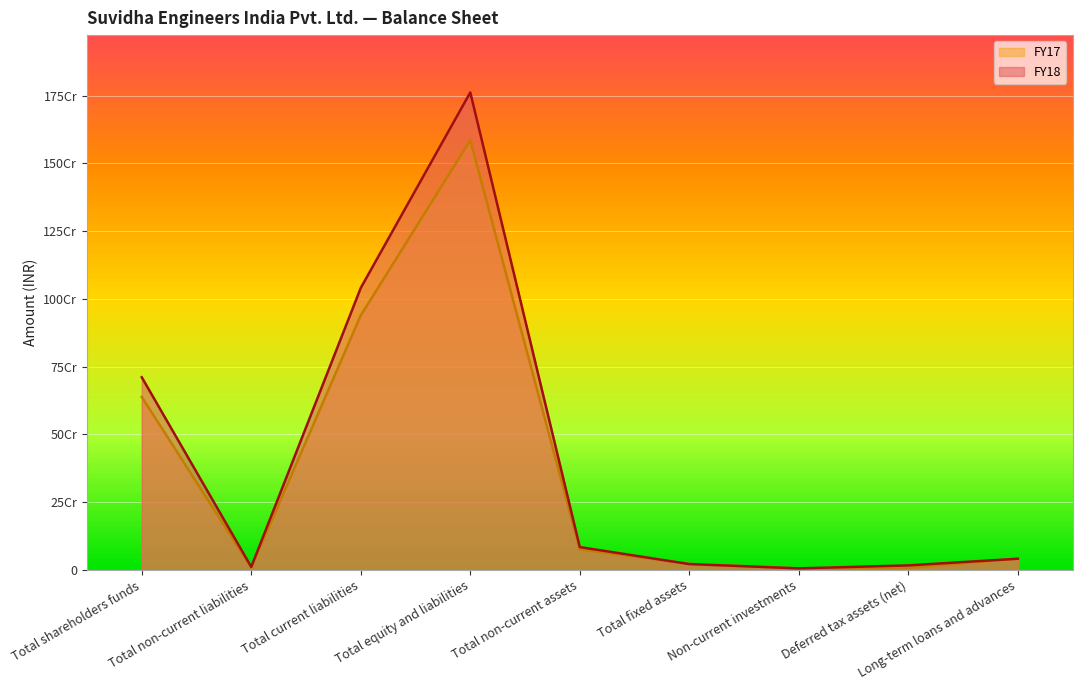

The value of FY18 at Total non-current liabilities is 10682816. True or false?

True